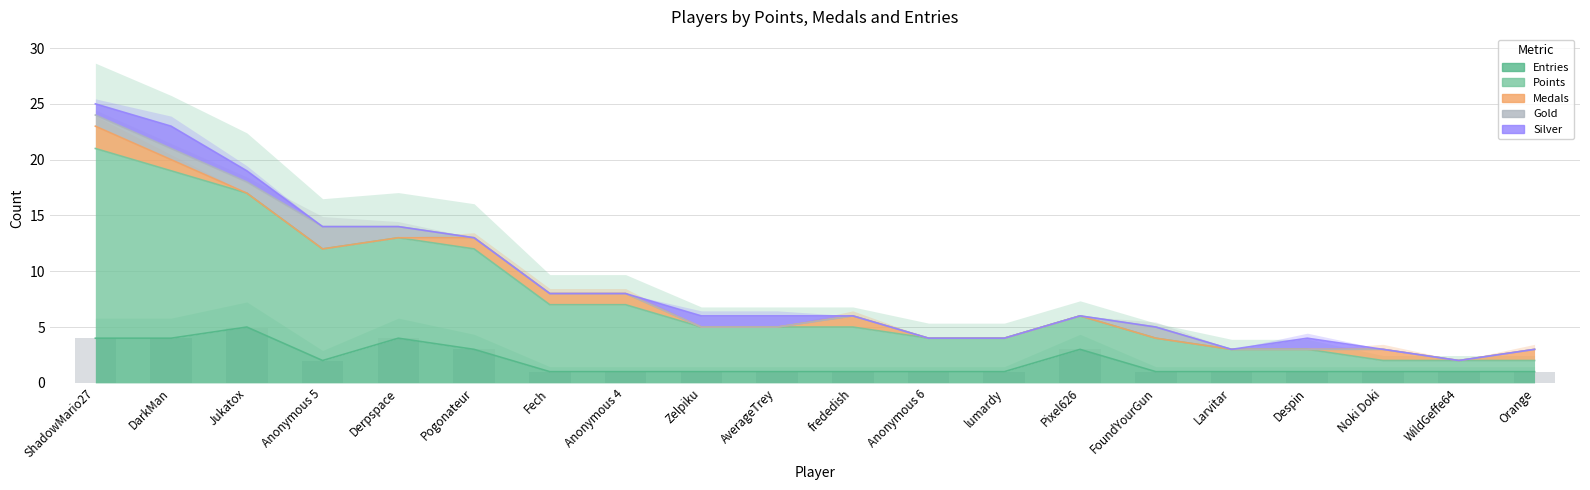

Between Anonymous 4 and Zelpiku, which series saw the biggest shift?

Points